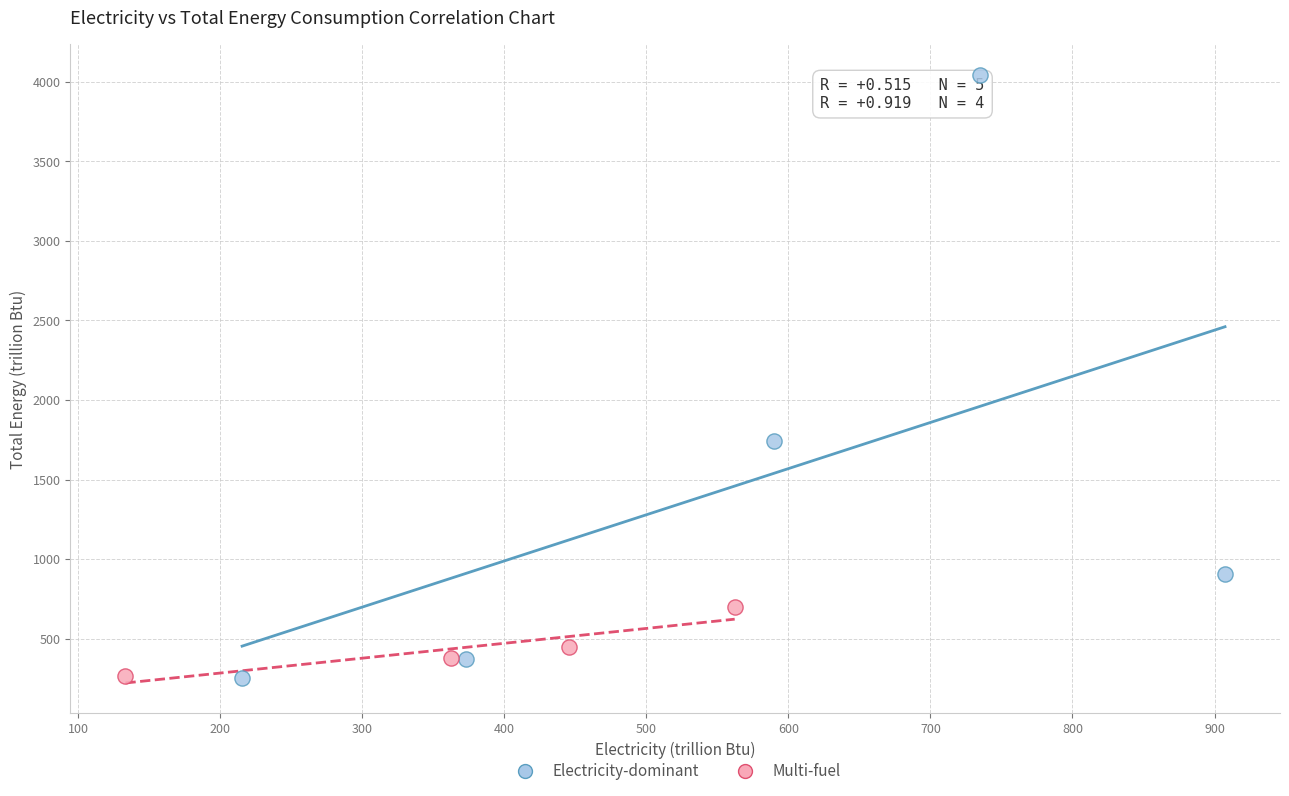

Which series has the largest Y range (max minus min)?

Electricity-dominant